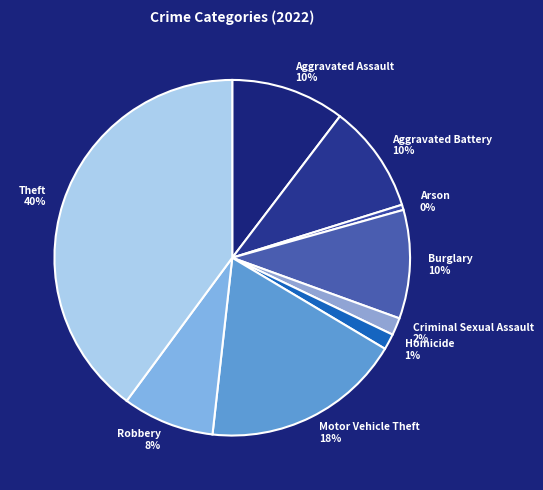

What percentage is the Motor Vehicle Theft slice, to the nearest percent?

18%